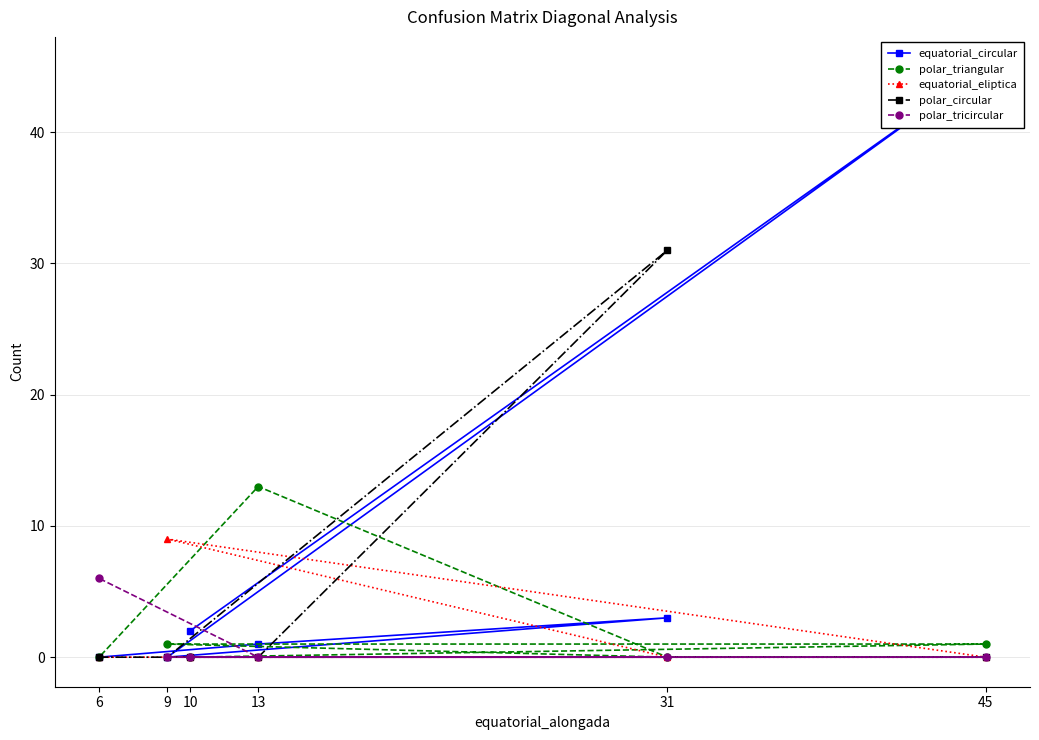

Is it true that polar_triangular equals 0 at 10?

True